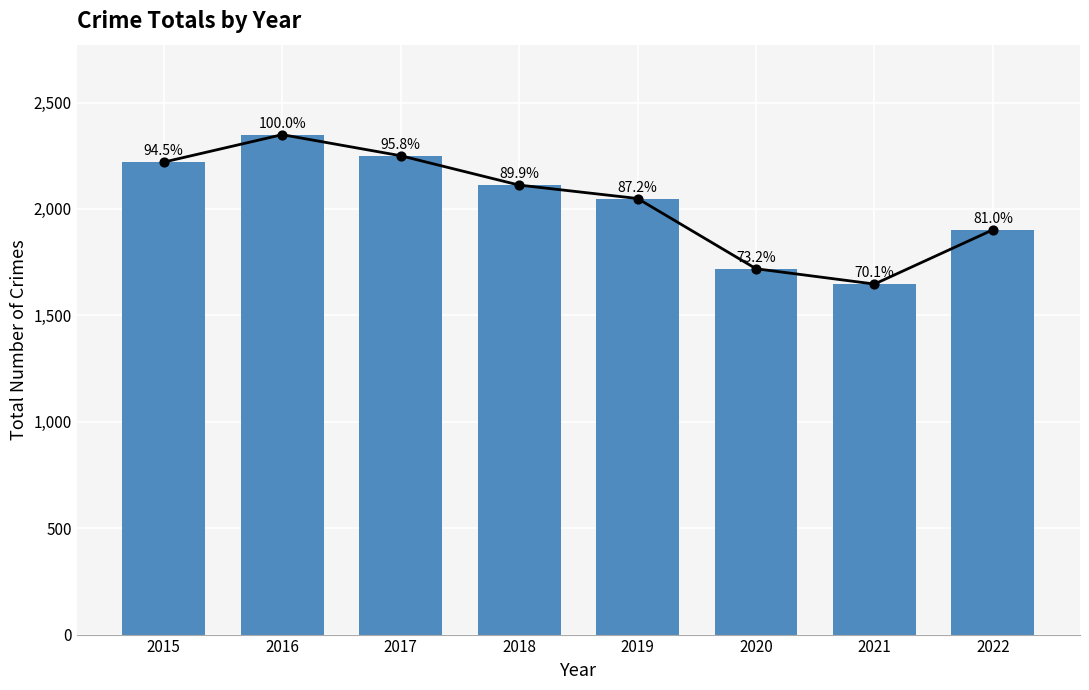

Which has a higher value, 2019 or 2015?

2015